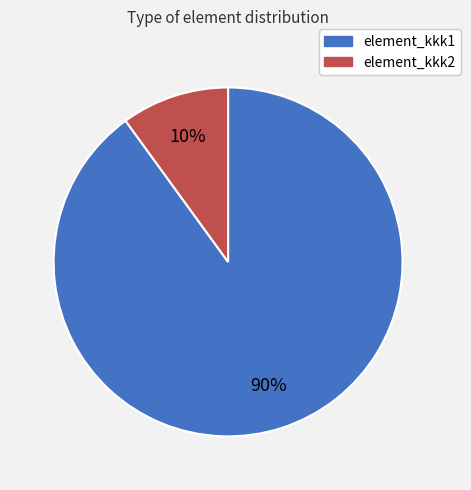

To the nearest percent, what is the average slice percentage?

50%